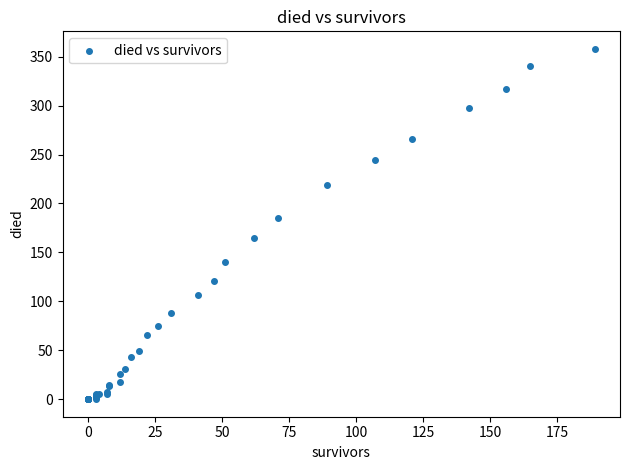

What Y value in the scatter plot is closest to 179?

185